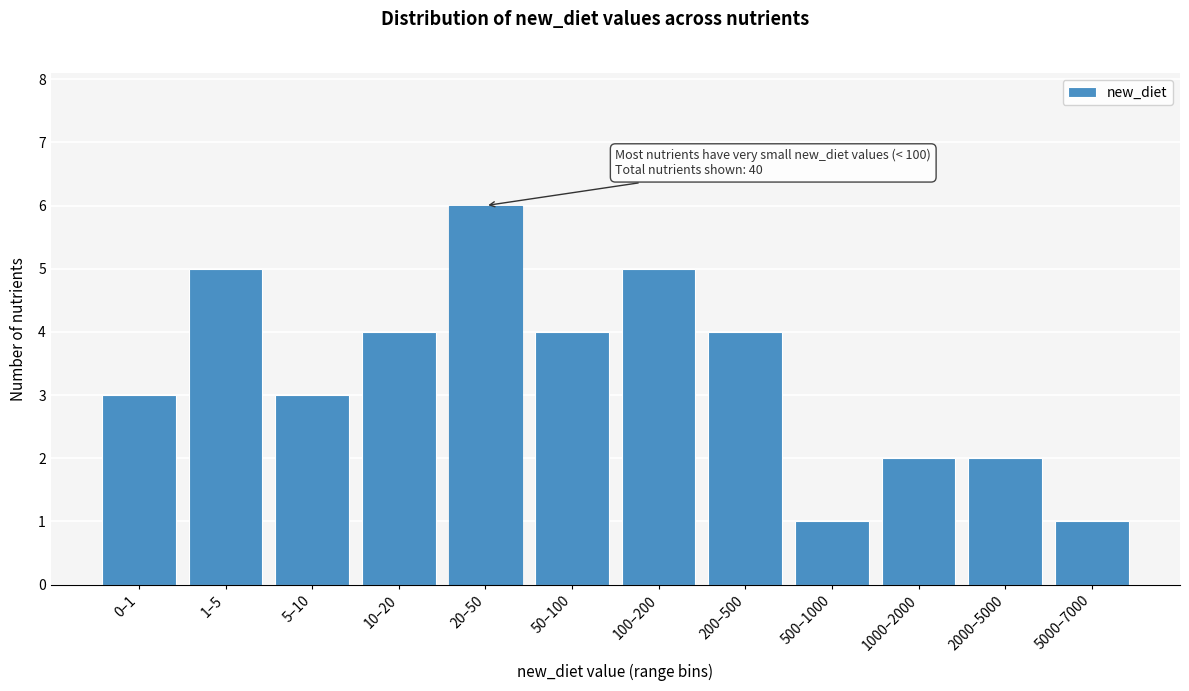

Reading left to right, what are all the values shown in this chart?

0–1=3	1–5=5	5–10=3	10–20=4	20–50=6	50–100=4	100–200=5	200–500=4	500–1000=1	1000–2000=2	2000–5000=2	5000–7000=1